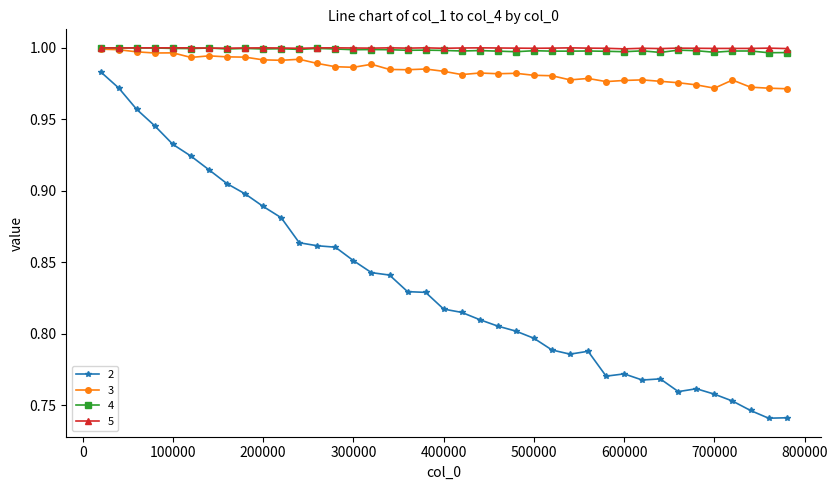

How many data points does each series have?

39